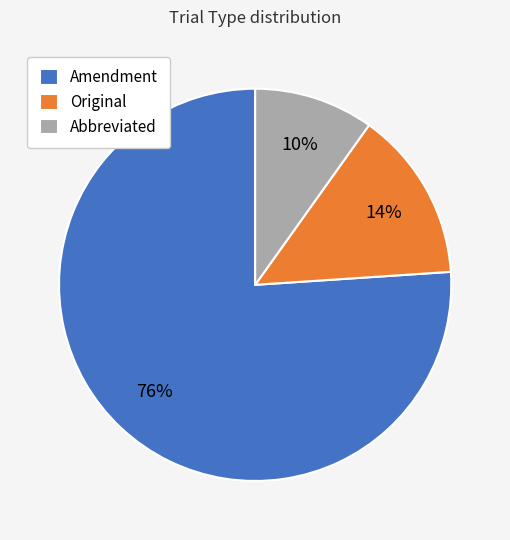

To the nearest percent, what is the difference between the Abbreviated and Original slice percentages?

4%